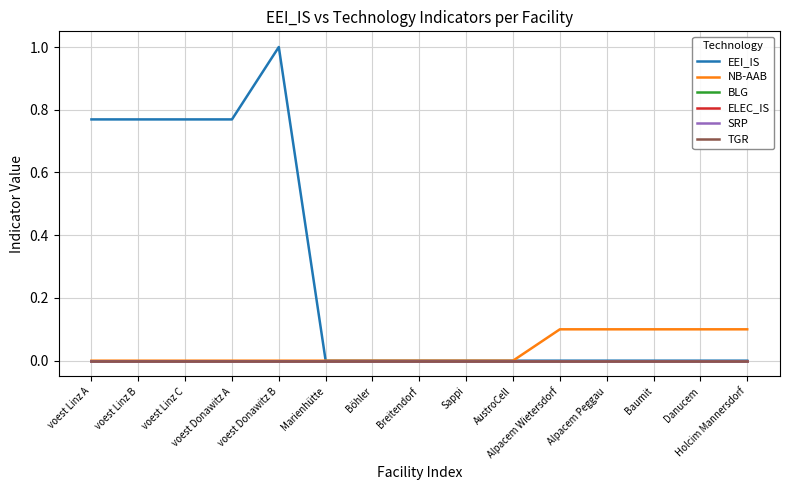

Does the chart have visible grid lines?

Yes